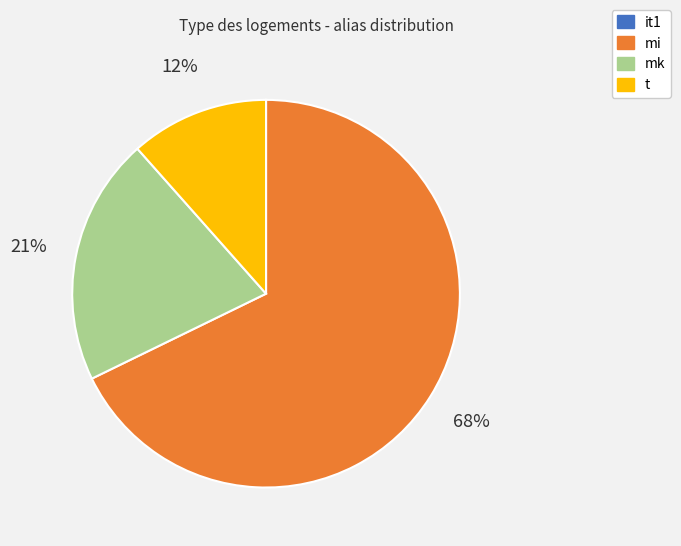

Does mi account for over 50% of the chart?

Yes